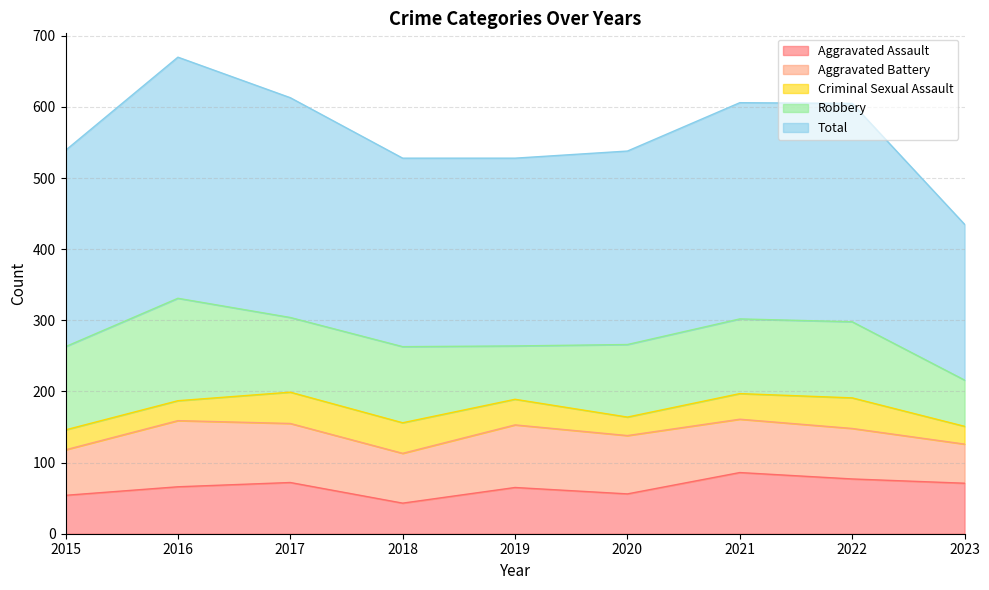

What is the value of the Aggravated Battery point at the 5th from the left?

88